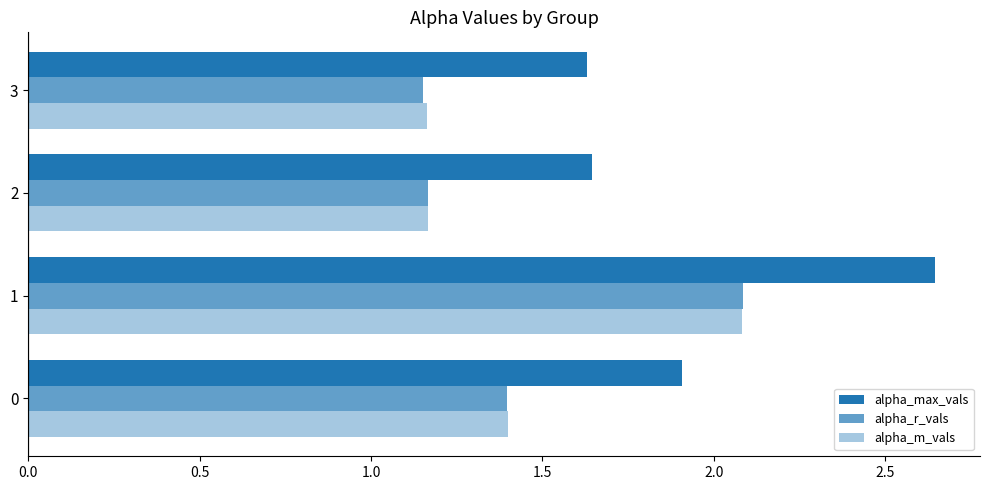

How many categories are shown in the chart?

4